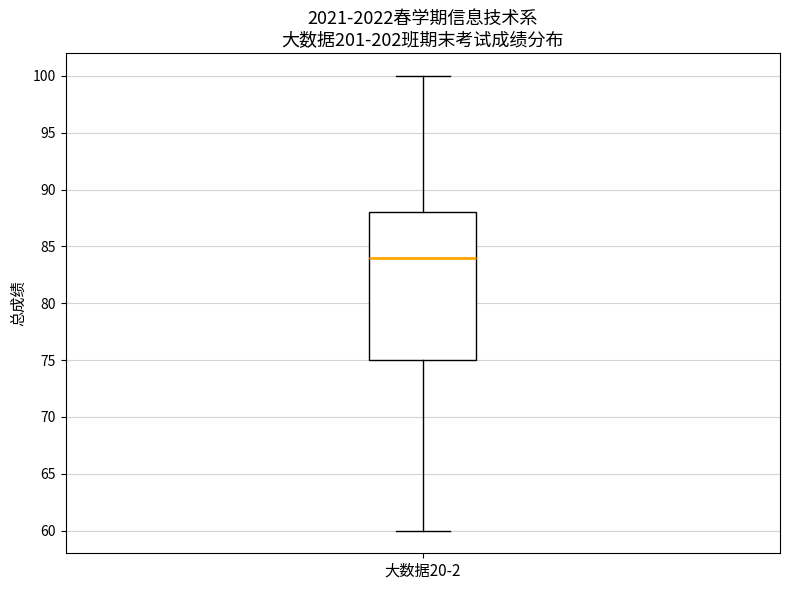

Where is the lower edge of the box for 大数据20-2 on the y-axis? The values are not printed on the chart, so give them approximately, as read against the axis.

75